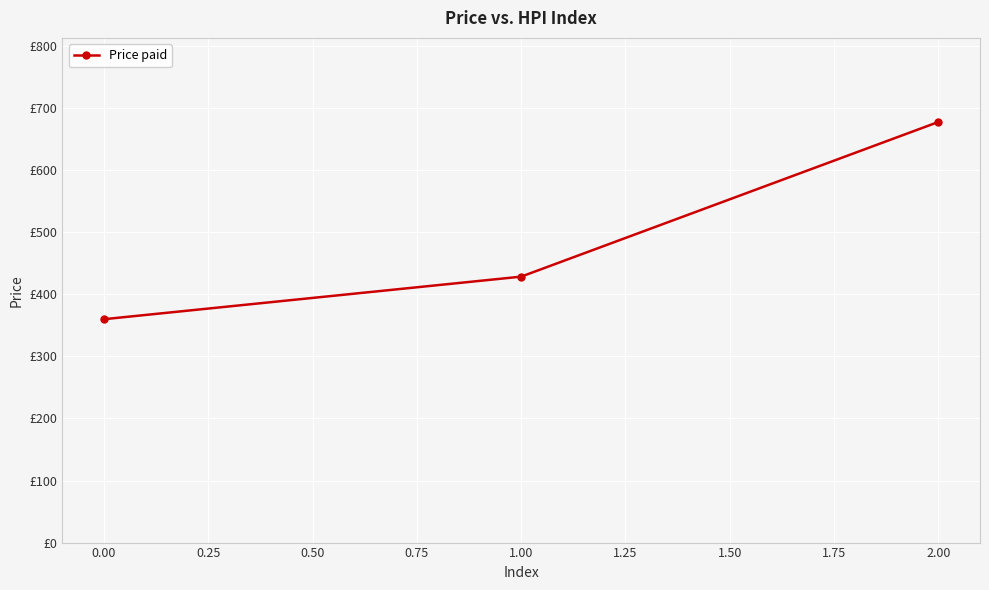

How many data points are above 428?

2